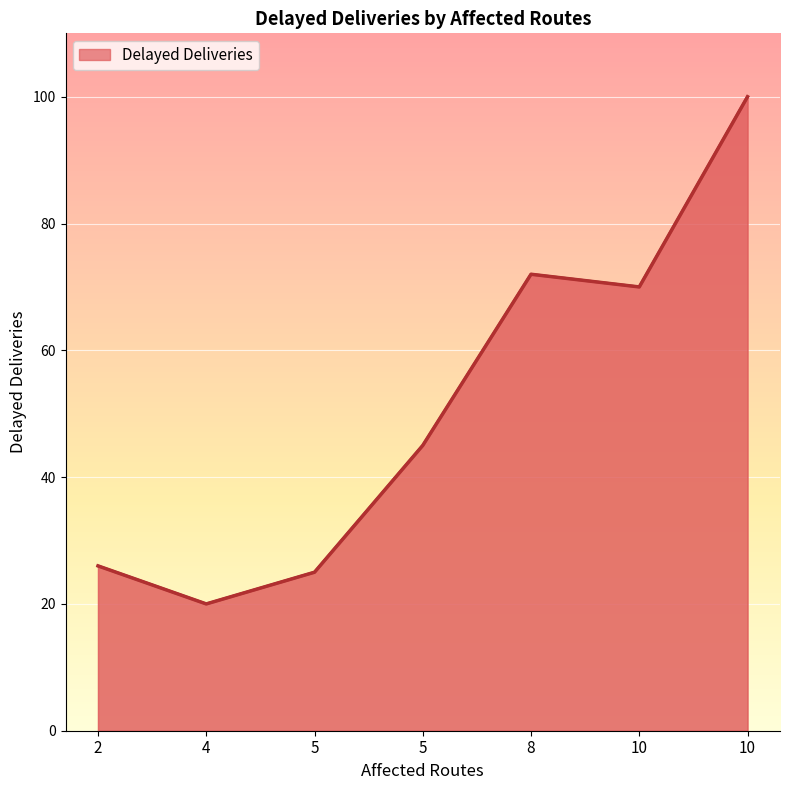

How many values are below 45?

3